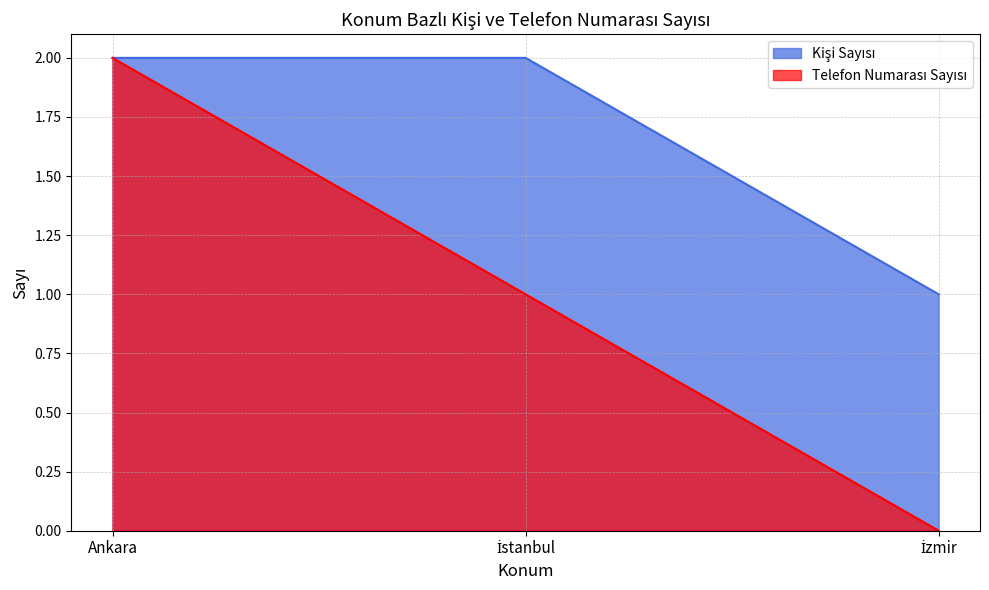

What is the highest value of the Kişi Sayısı series?

2